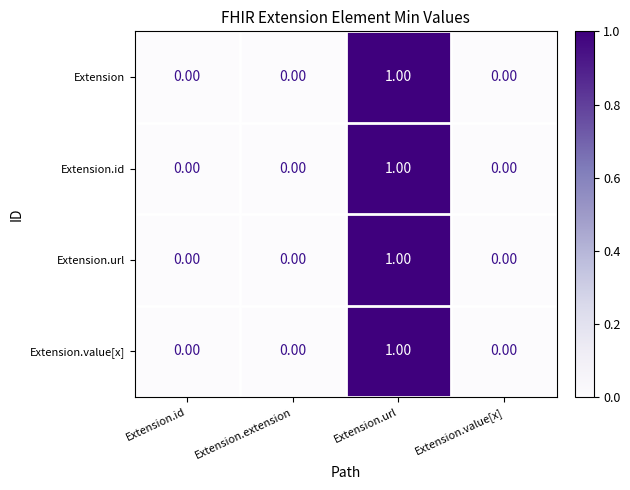

Is the value of Extension.url at Extension.url greater than the value of Extension.value[x] at Extension.value[x]?

Yes